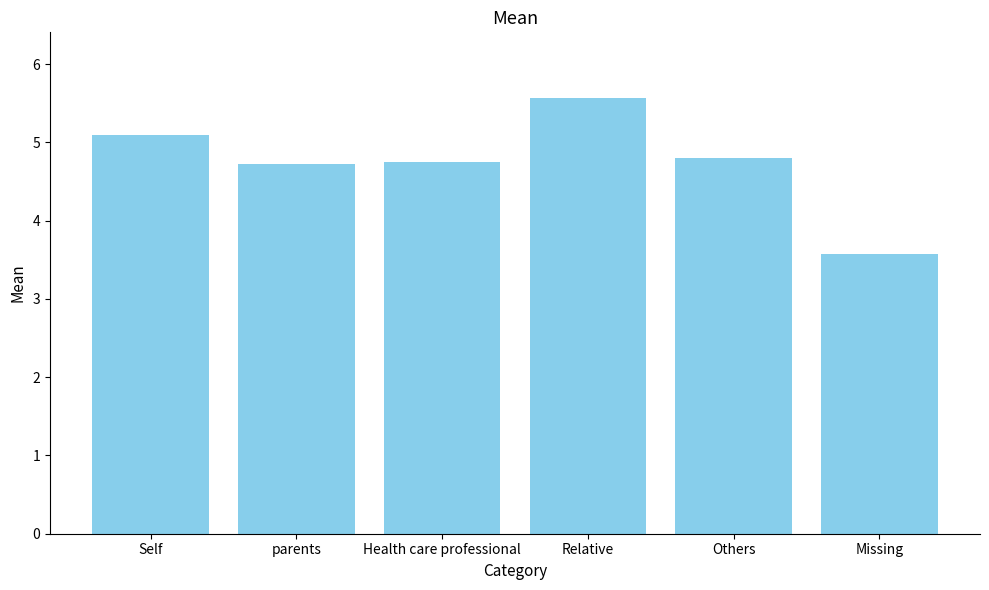

True or false: the data shows 5.1 at Self.

True